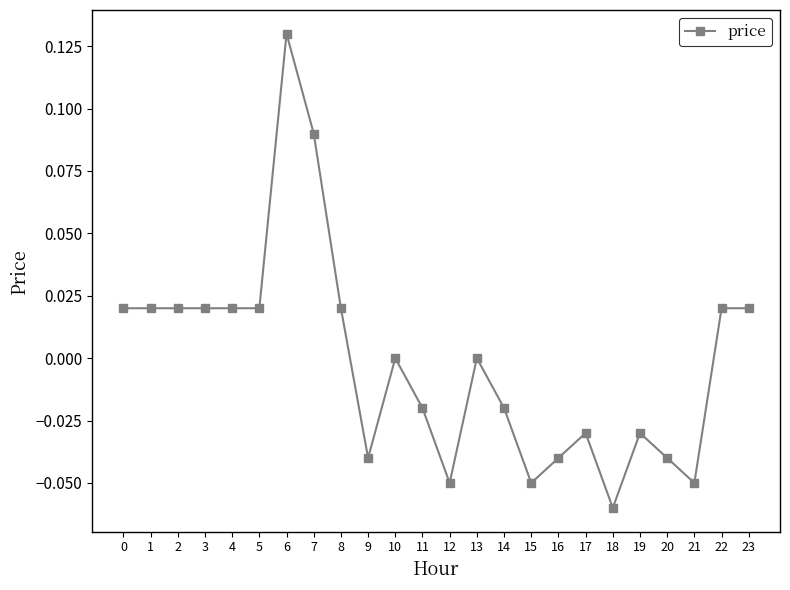

Is it true that the value at 2 is 0.0?

True